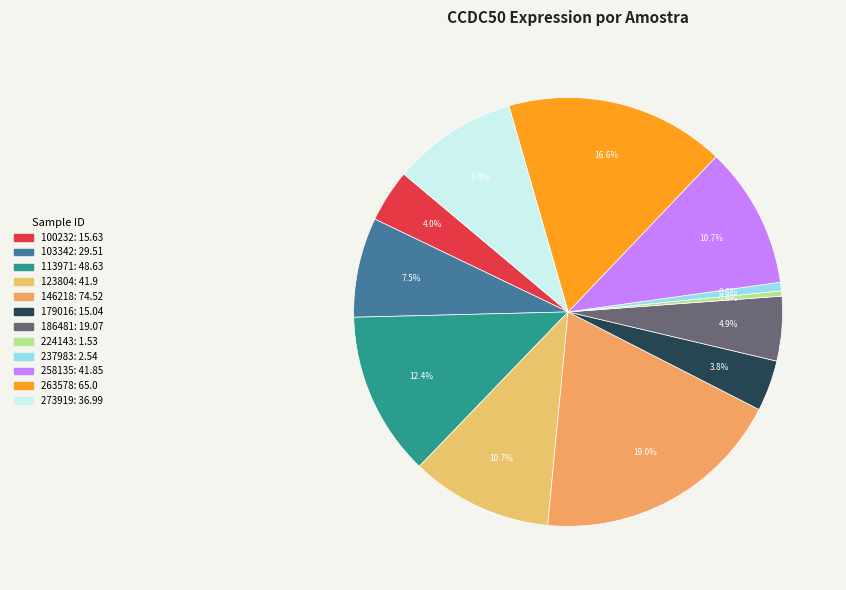

What percentage do 103342 and 100232 together represent?

11.5%